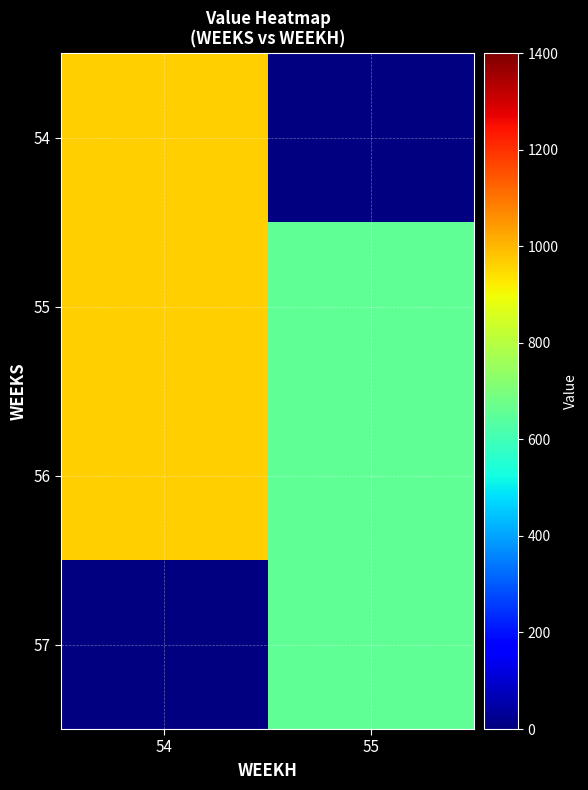

The 55 series shows 965.0 at 54. True or false?

True